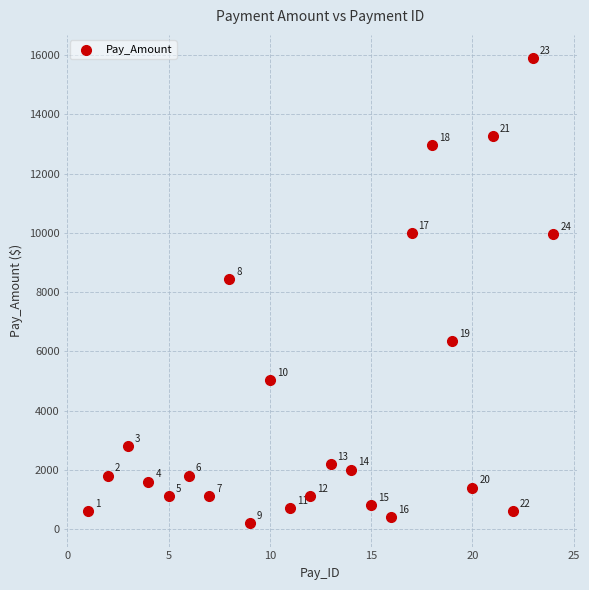

What is the range of Y values (max minus min)?

15694.1